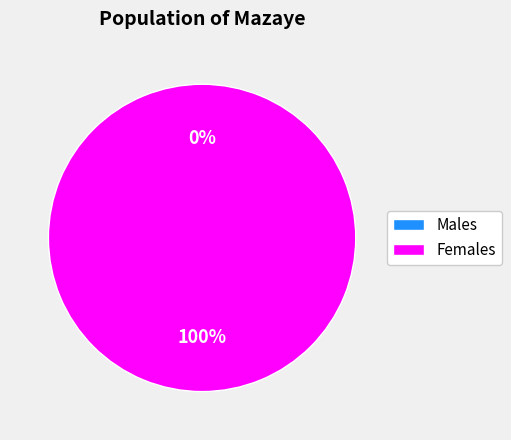

Is there any slice that represents more than half of the pie?

Yes